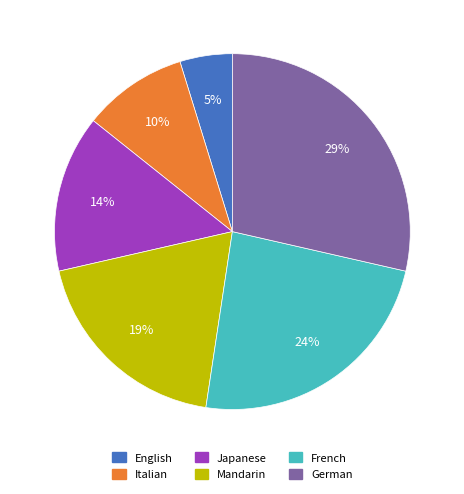

Between Japanese and Italian, which is larger?

Japanese